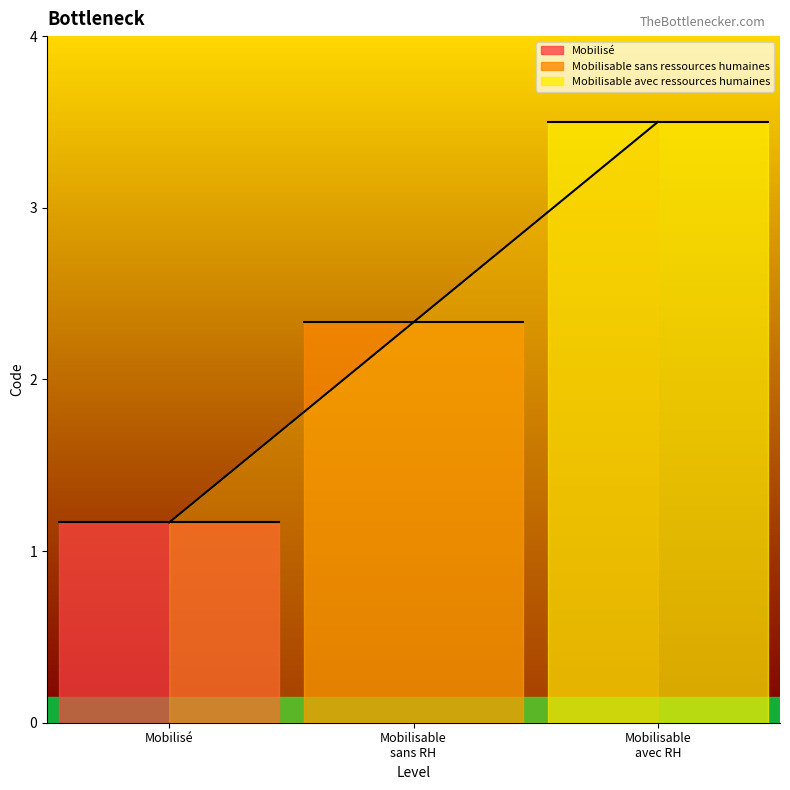

The chart shows a value of 2.3 at Mobilisable sans RH. True or false?

True